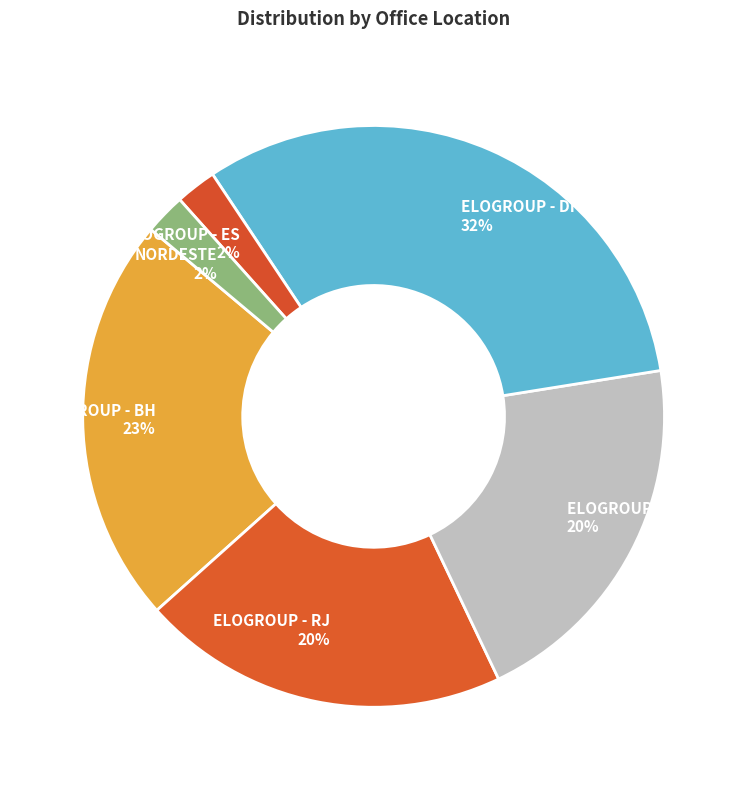

Which slice is the largest?

ELOGROUP - DF